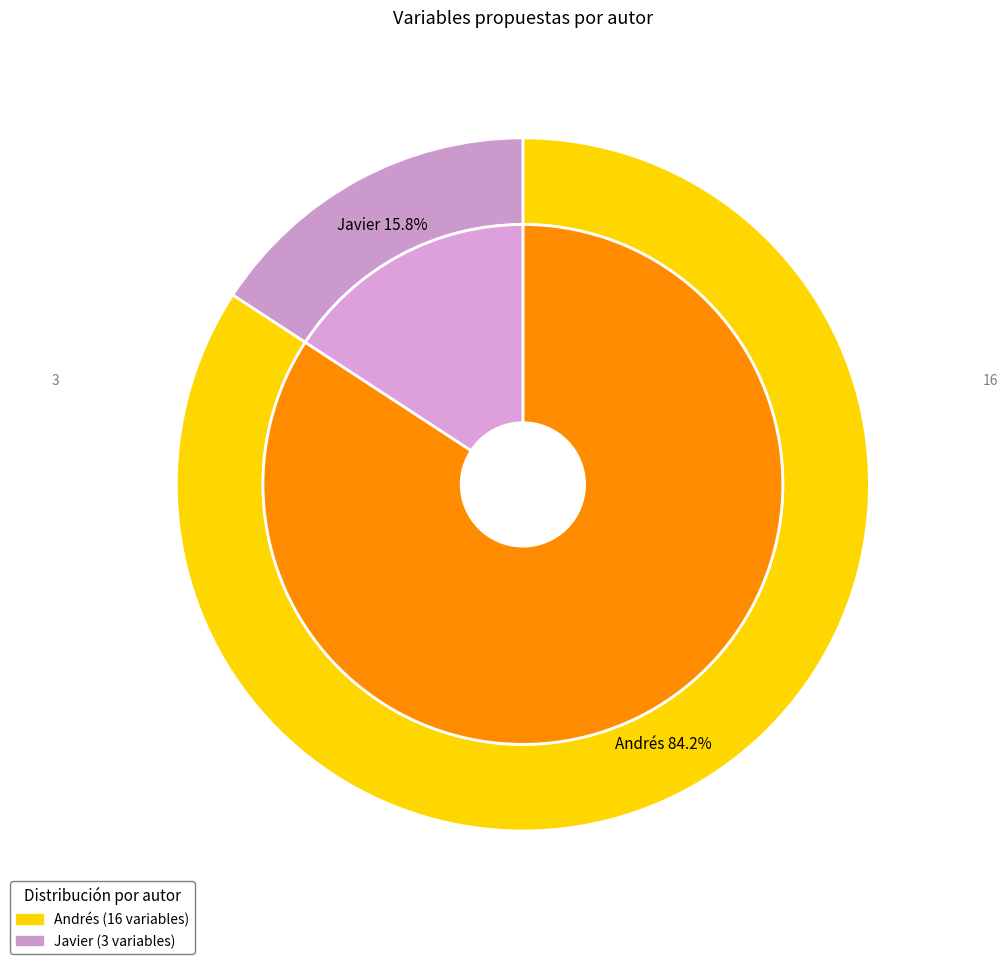

What is the ratio of the value at Andrés to the value at Javier?

5.3